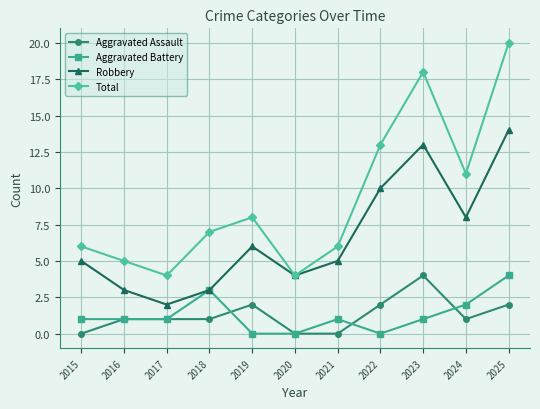

What is the average value of the Aggravated Assault series?

1